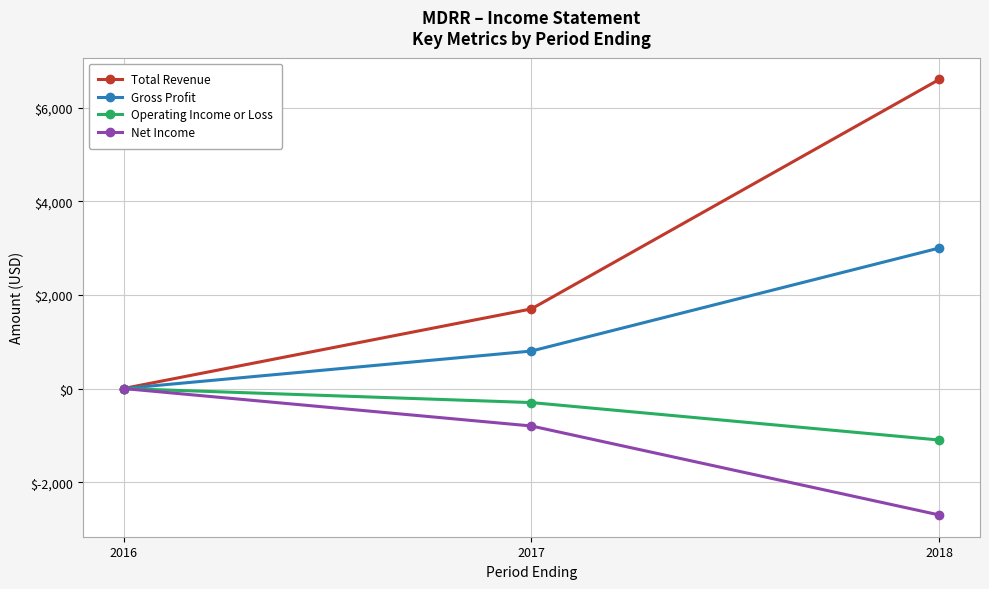

Rank the series at 2017 from lowest to highest value.

Net Income, Operating Income or Loss, Gross Profit, Total Revenue